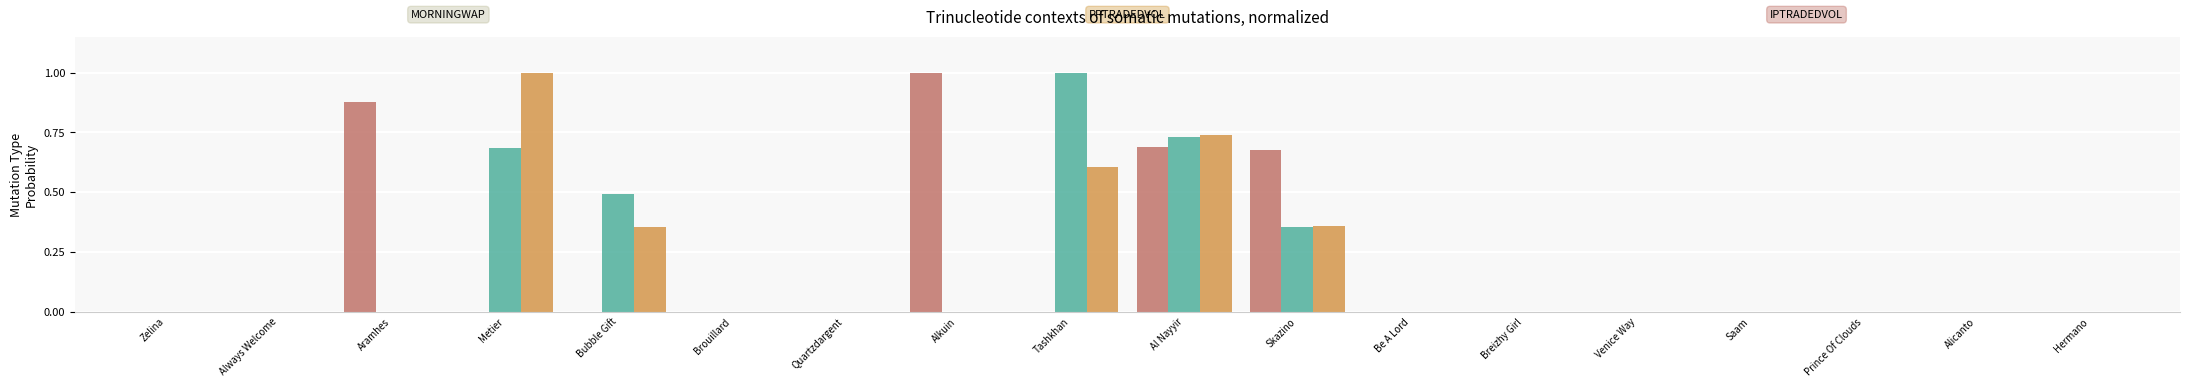

What is the maximum value shown in the chart?

1.0